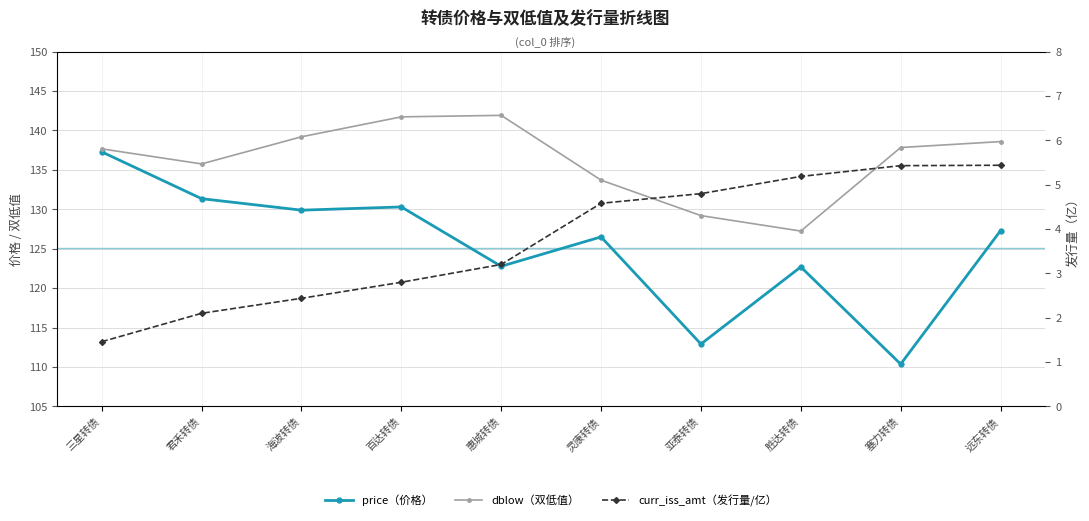

Between 海波转债 and 塞力转债, which is larger?

海波转债